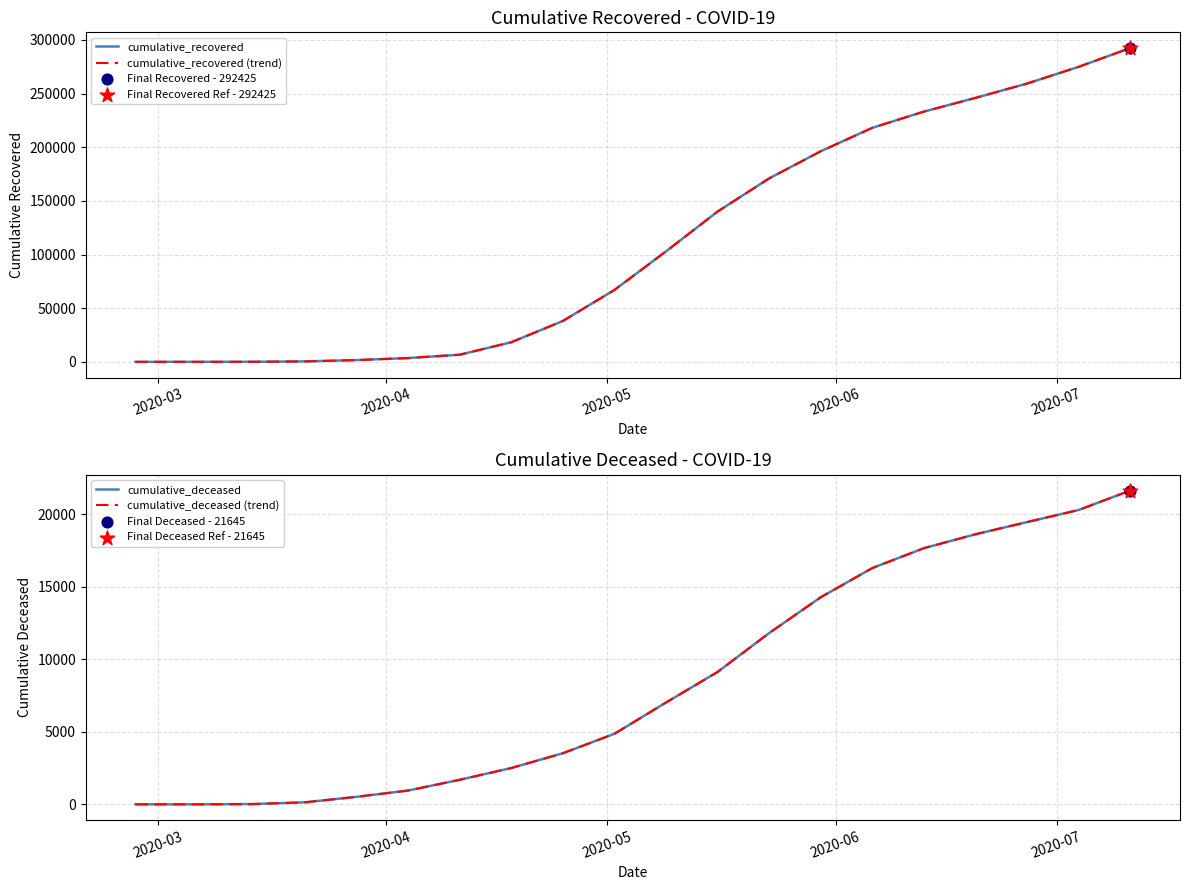

What are all the series names shown in the legend?

cumulative_recovered, cumulative_recovered (trend), cumulative_deceased, cumulative_deceased (trend)